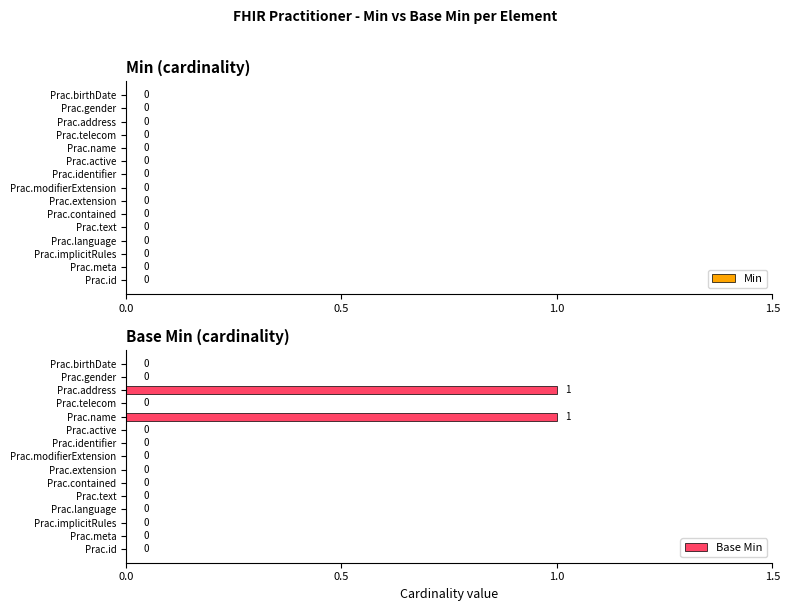

True or false: the data shows 0 at Prac.extension.

True